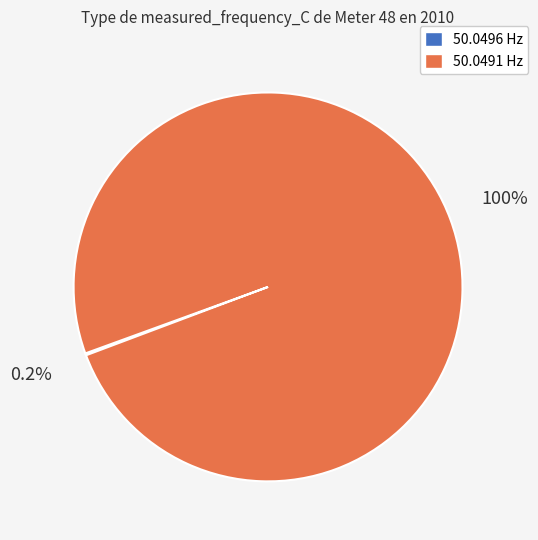

Does any single category account for the majority?

Yes